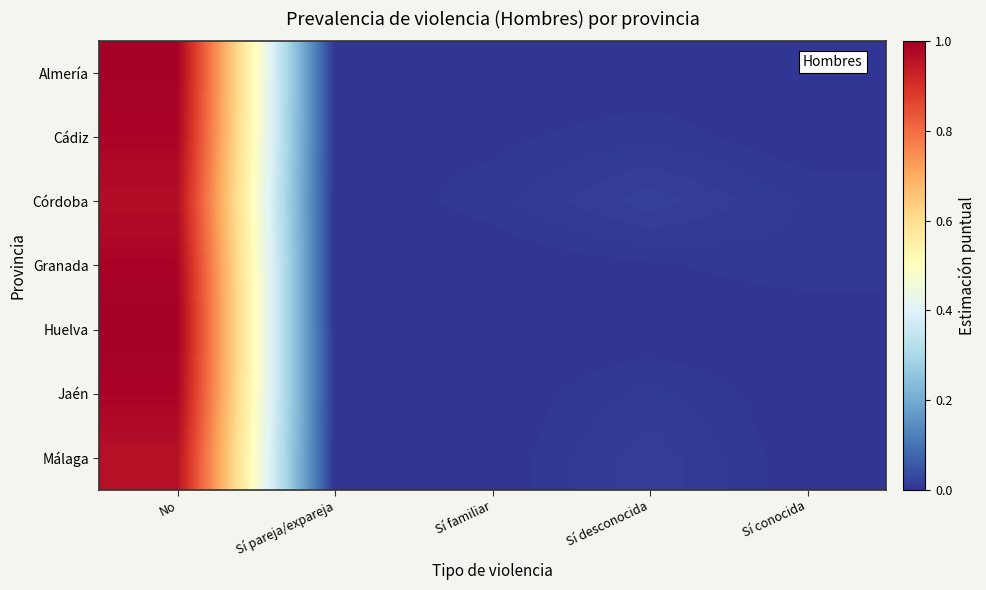

What is the maximum value shown in the chart?

1.0